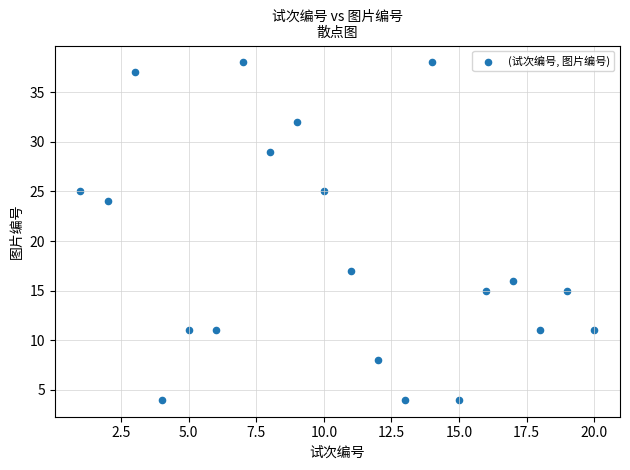

What Y value in the scatter plot is closest to 21?

24